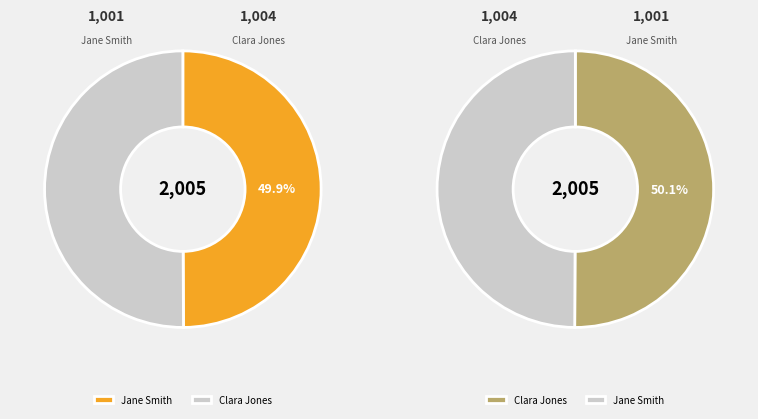

What is the largest slice in the pie chart?

Clara Jones